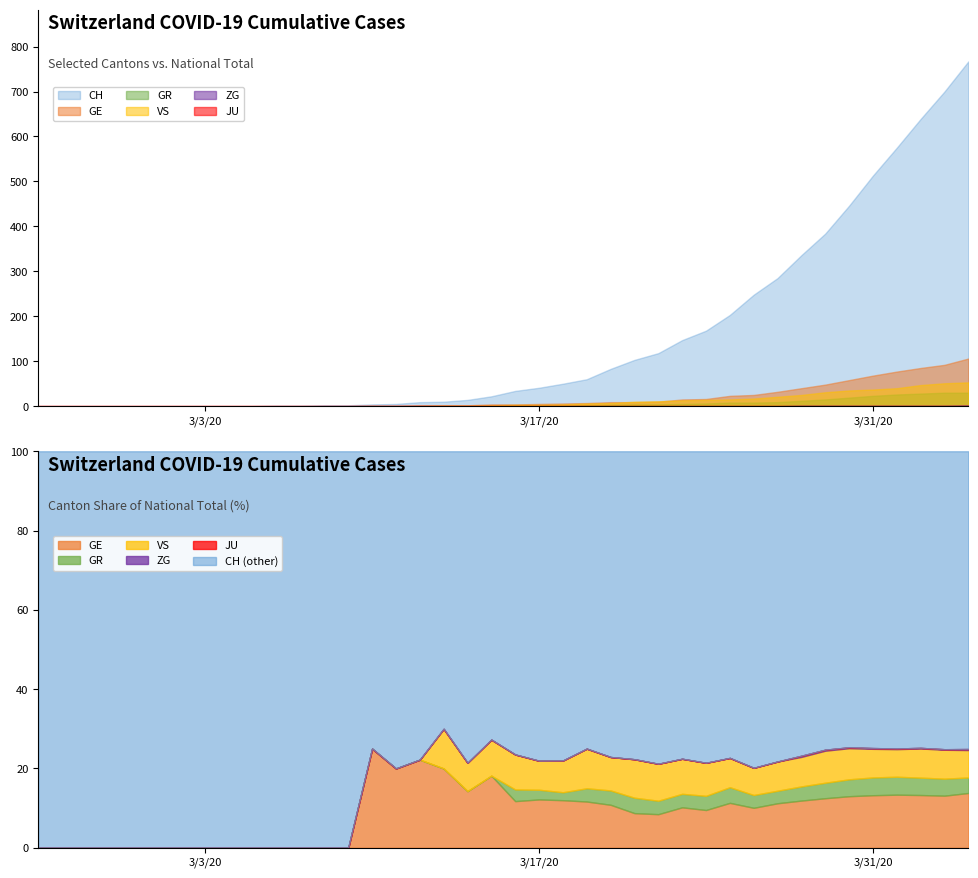

Where is VS nearest to the value 26?

2020-03-28